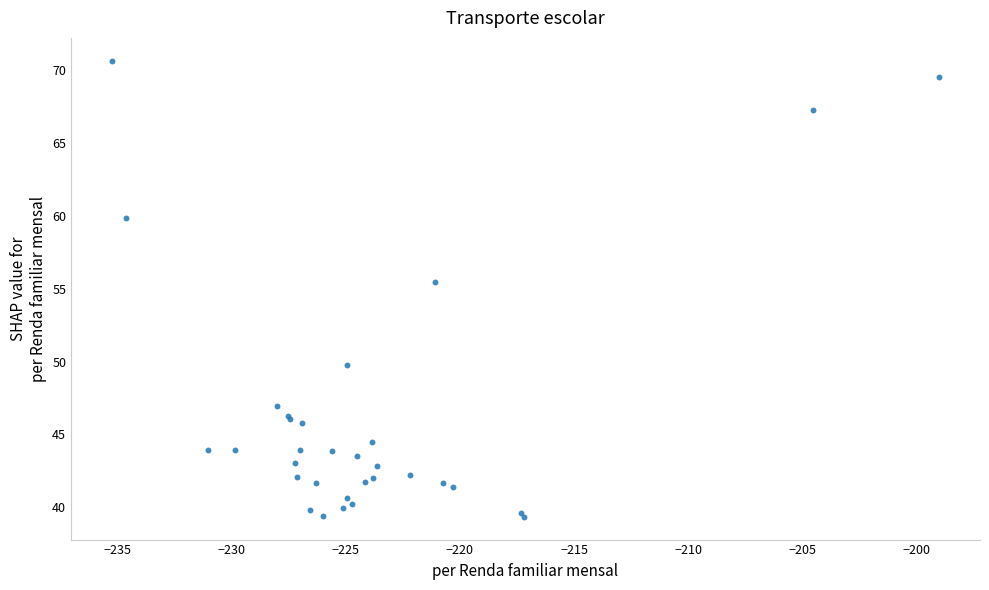

What Y value in the scatter plot is closest to 54?

55.4